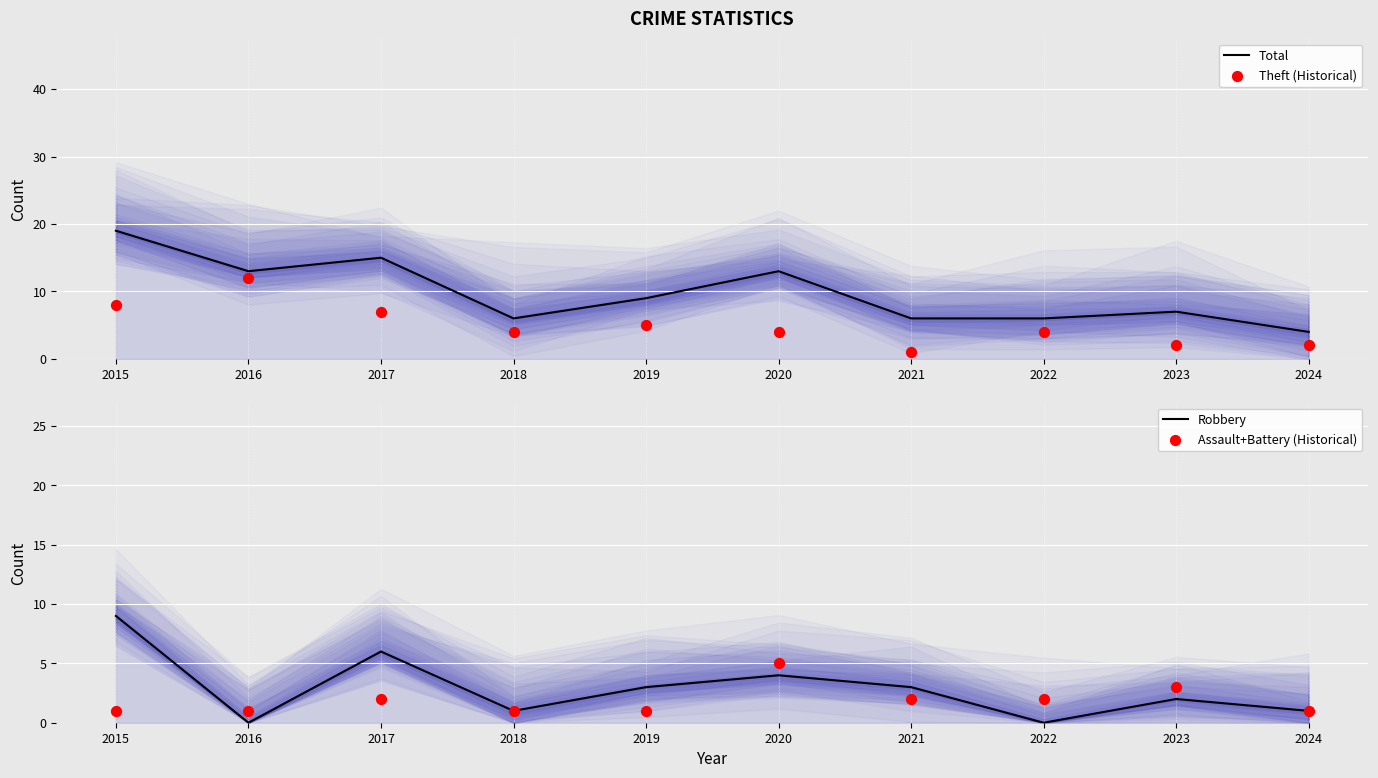

Is the value of Robbery at 2017 greater than the value of Assault+Battery (Historical) at 2021?

Yes